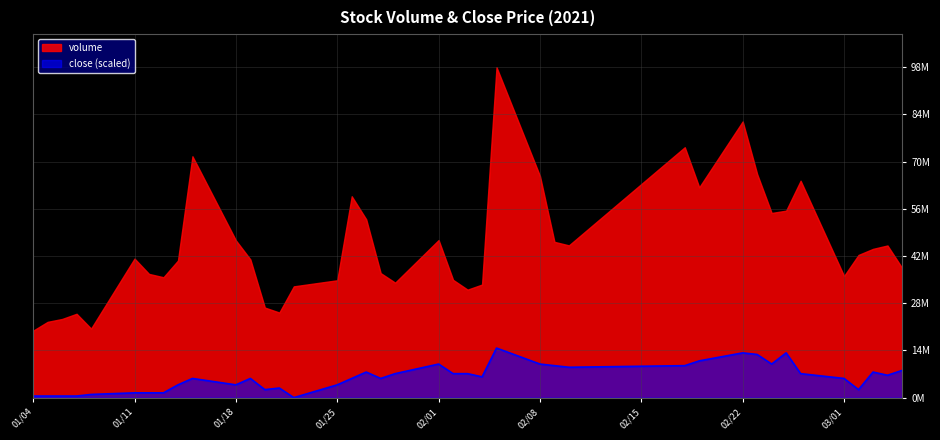

What is the approximate value at 2021-02-10?

9066292.7